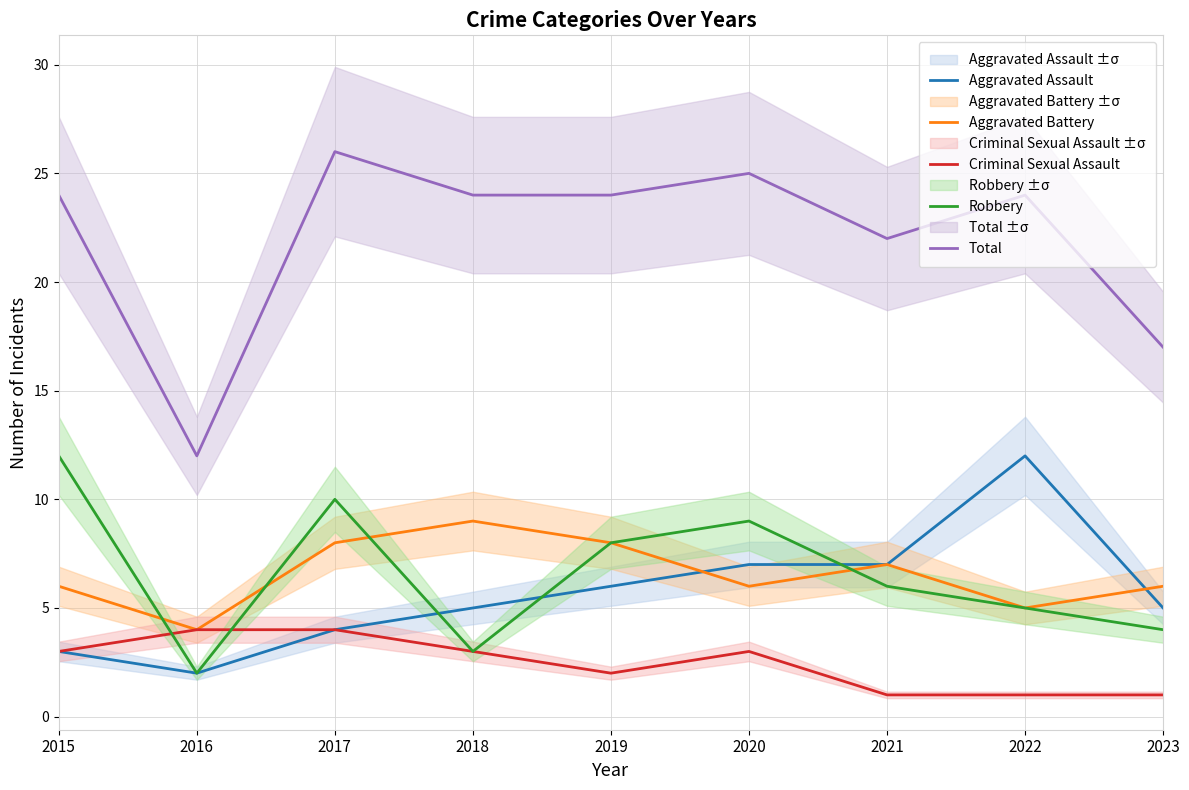

What is the minimum value shown in the chart?

1